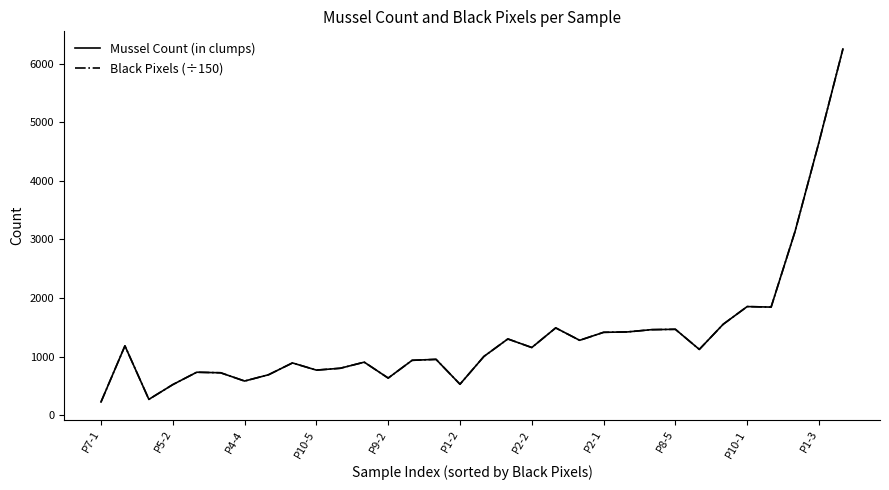

Where does the Black Pixels (÷150) series first go above 1121?

P5-2